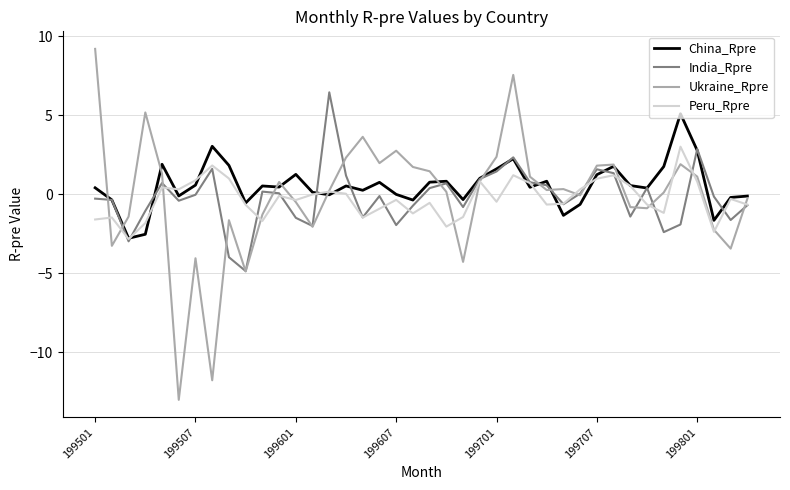

How many lines are shown in the chart?

4